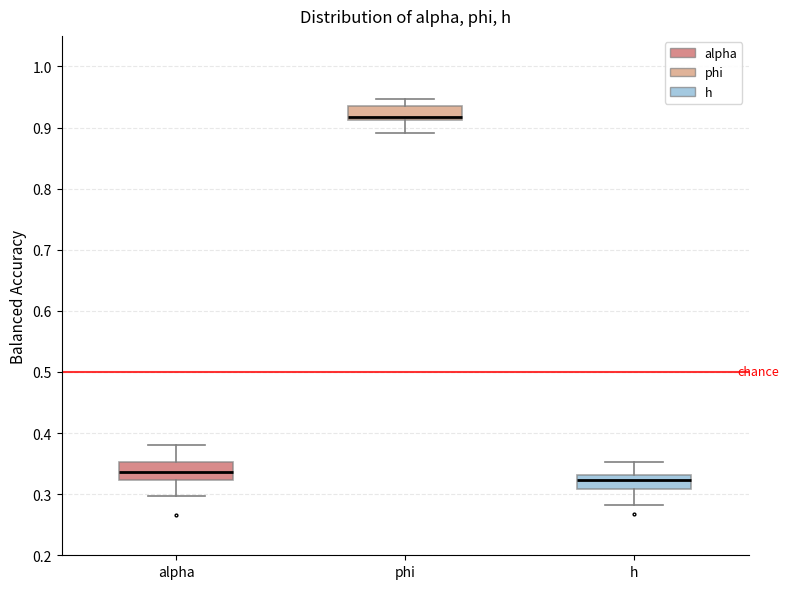

Which box has the highest median line?

phi